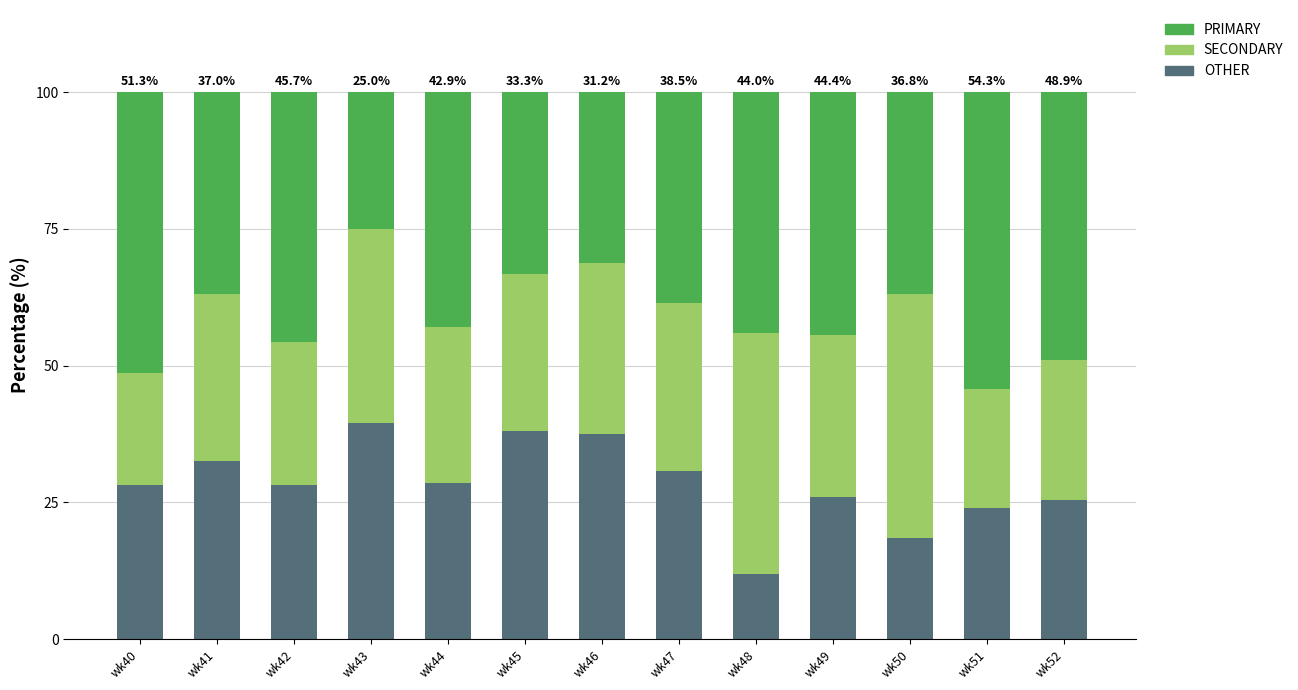

Are the bars horizontal?

No